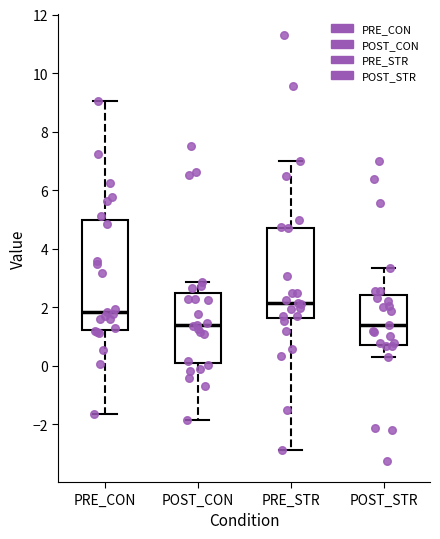

Where does the median line of the box for POST_STR sit on the y-axis? The values are not printed on the chart, so give them approximately, as read against the axis.

1.4